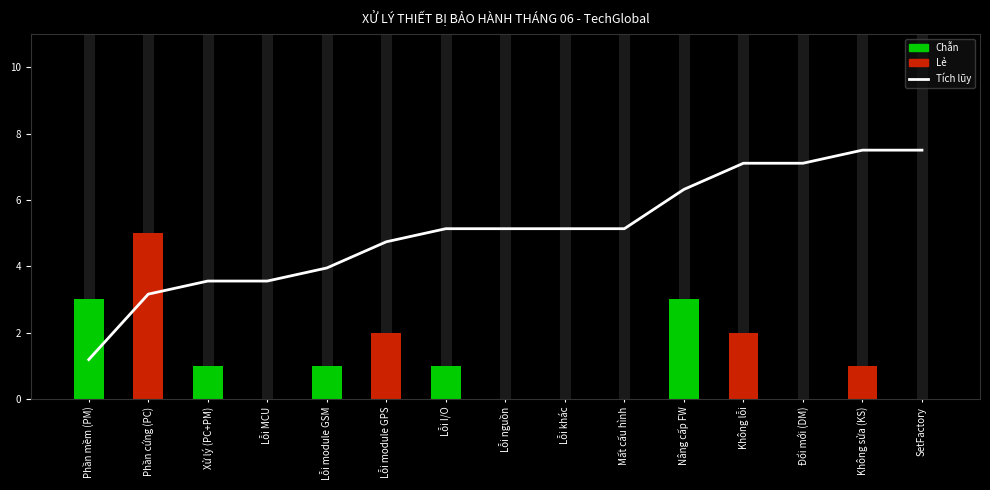

The value of Số lượng at Phần mềm (PM) is 1.1. True or false?

False